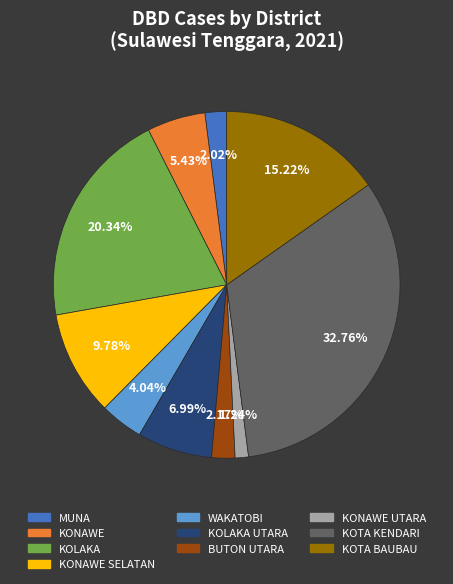

Does any single category account for the majority?

No